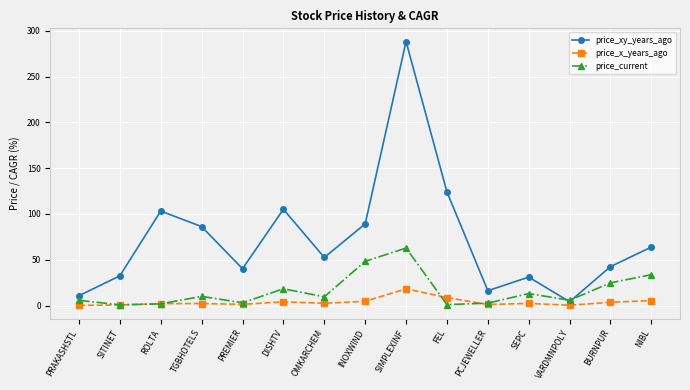

The value of price_x_years_ago at PRAKASHSTL is 0.2. True or false?

True